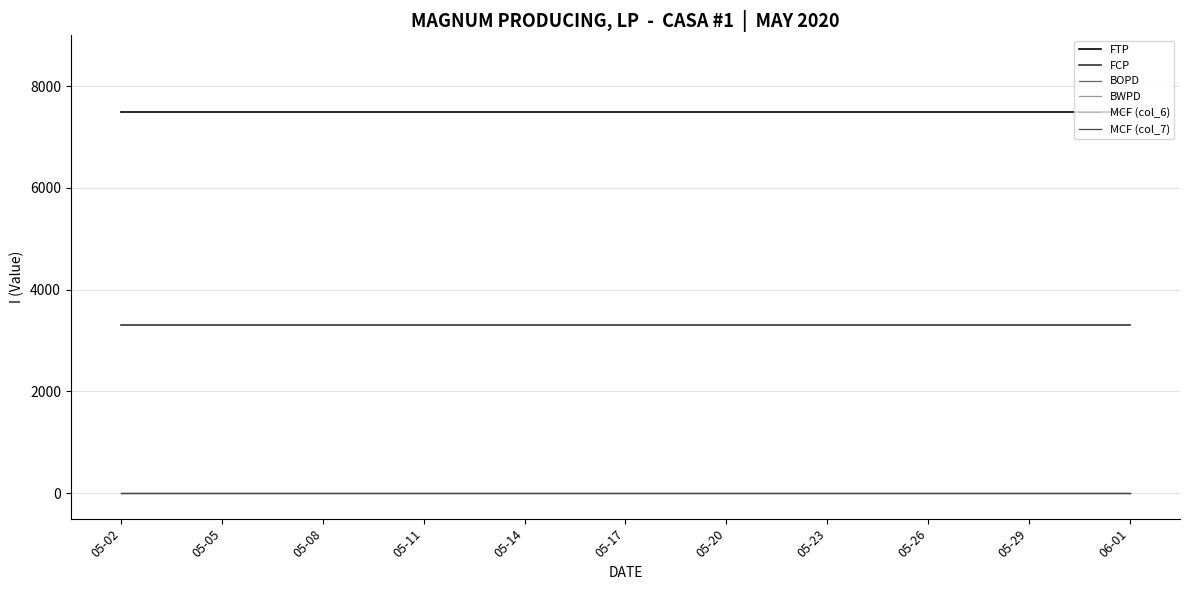

Does the chart have visible grid lines?

Yes